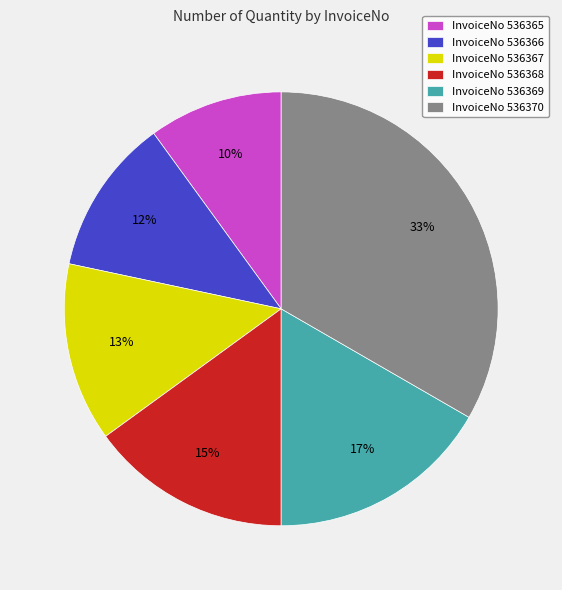

Do InvoiceNo 536366 and InvoiceNo 536365 together represent more than half of the pie?

No